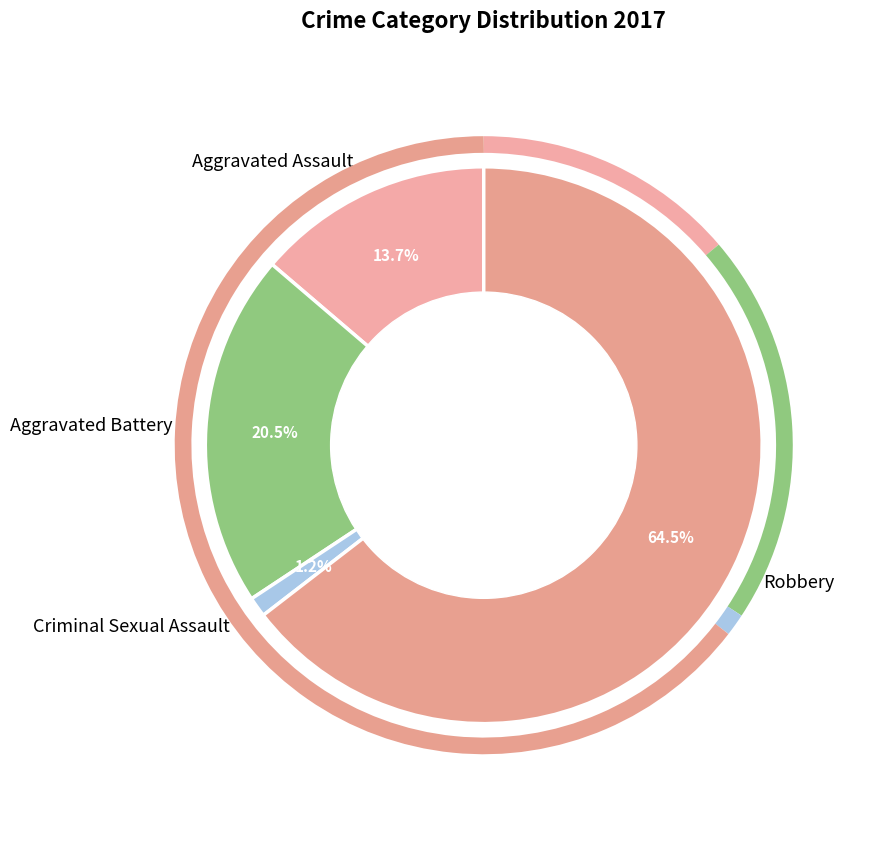

Does Robbery account for over 50% of the chart?

Yes